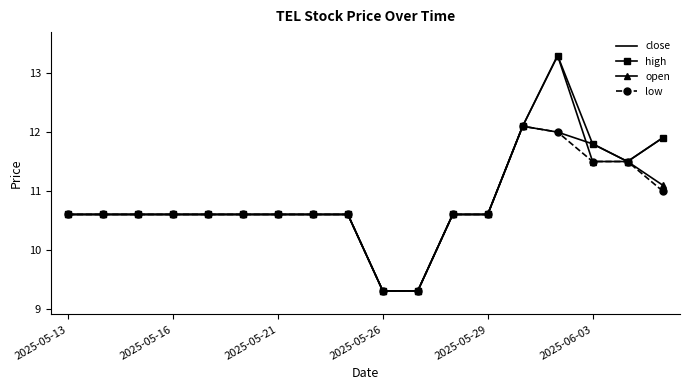

What is the minimum value shown in the chart?

9.3